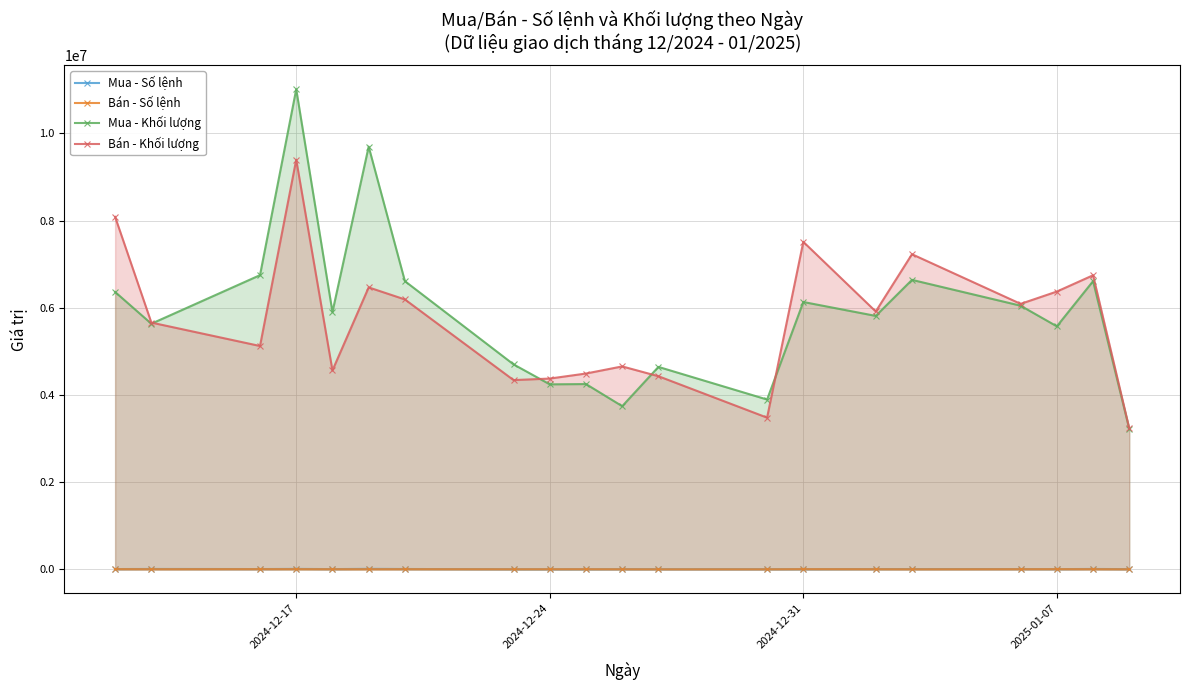

How many interior local peaks does the Mua - Khối lượng series have?

7